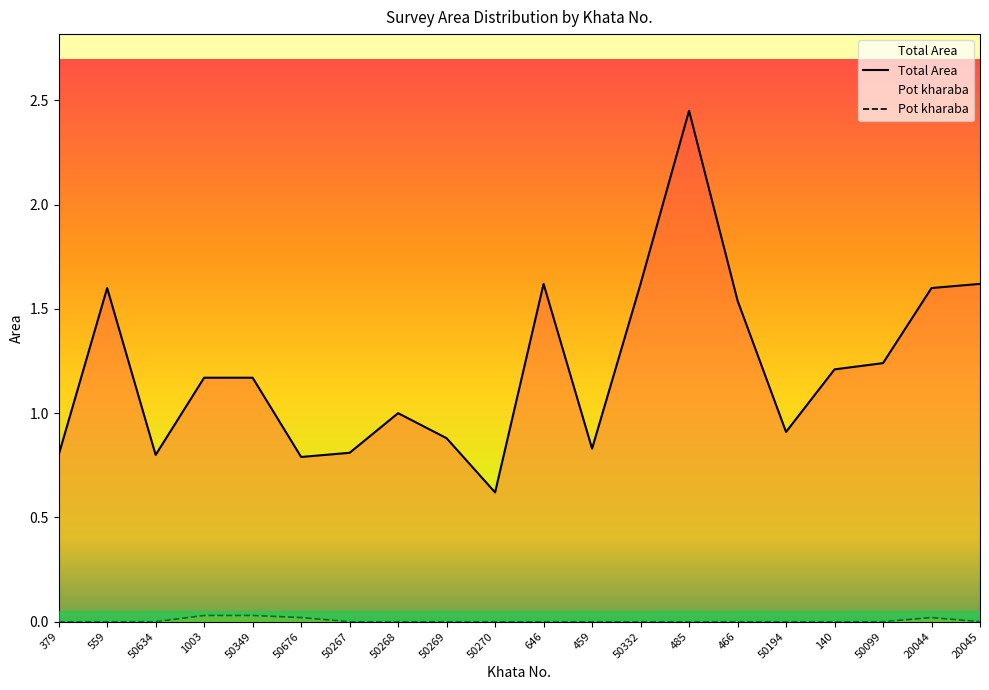

True or false: Pot kharaba and Total Area intersect in this chart.

False